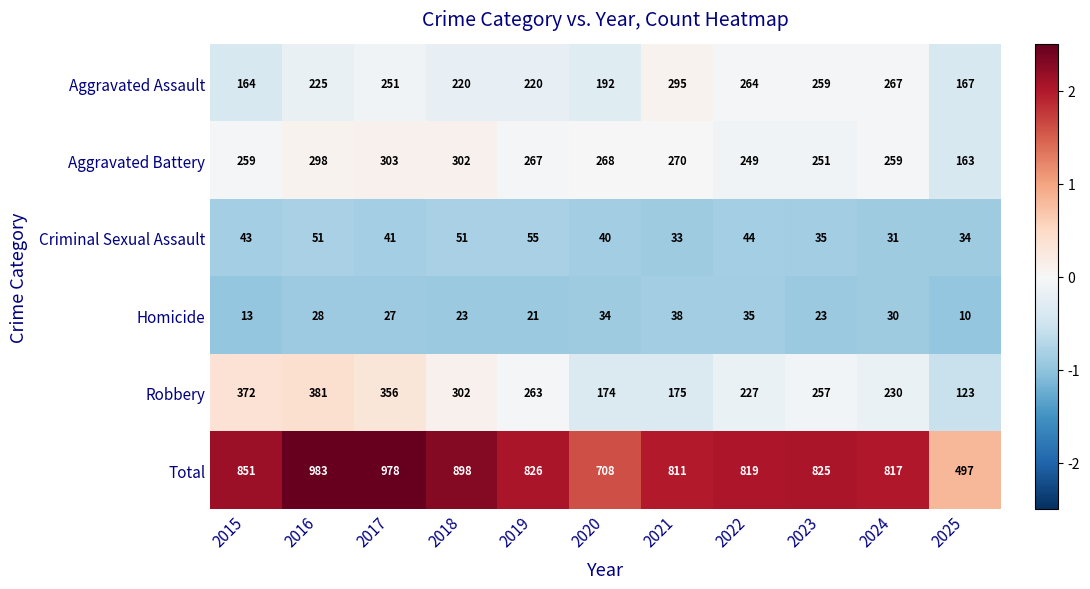

True or false: Robbery has a value of 81 at 2015.

False